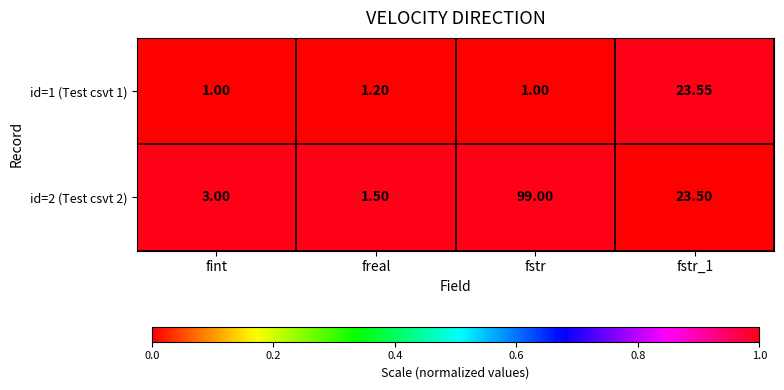

What is the spread (max minus min) of values at fint?

2.0